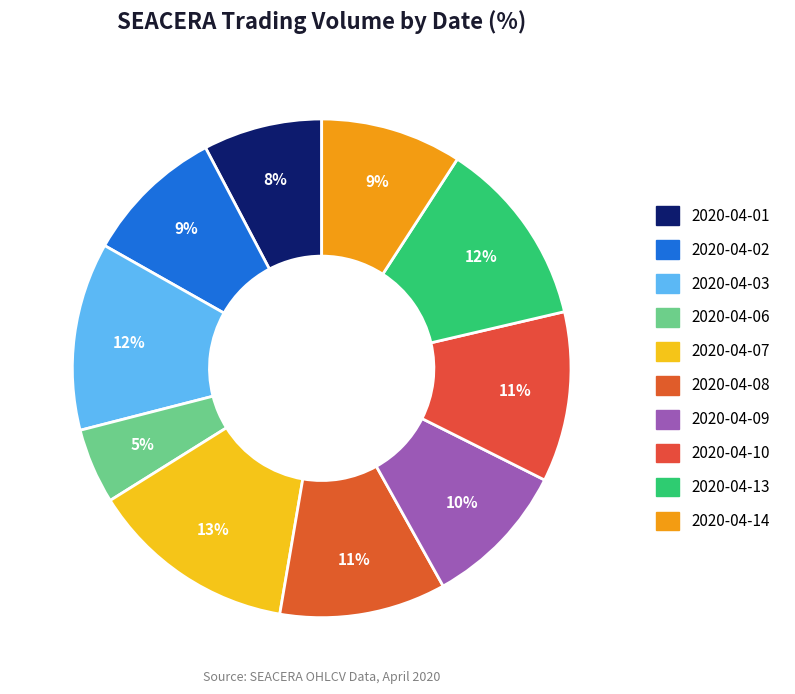

Which slice is the largest?

2020-04-07